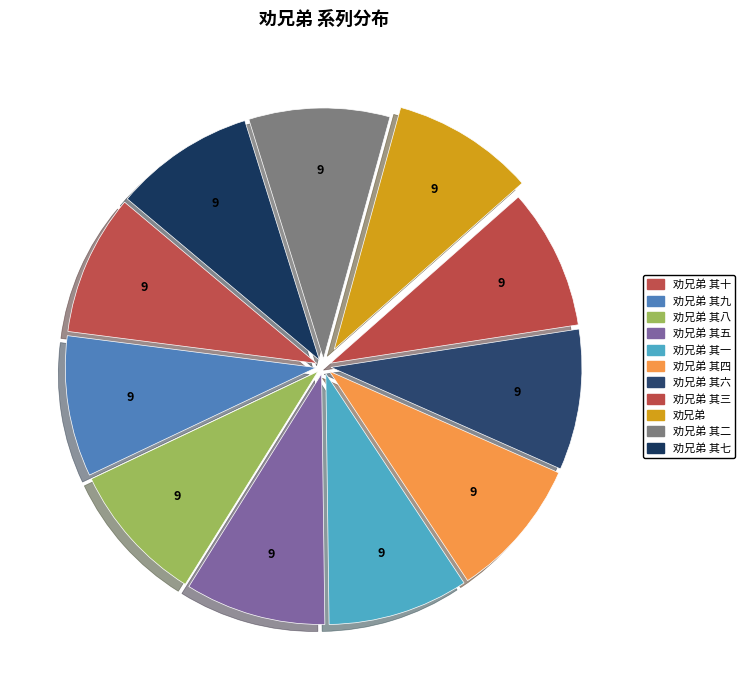

Approximately how many times larger is the value at 劝兄弟 其二 compared to 劝兄弟 其八?

1.0